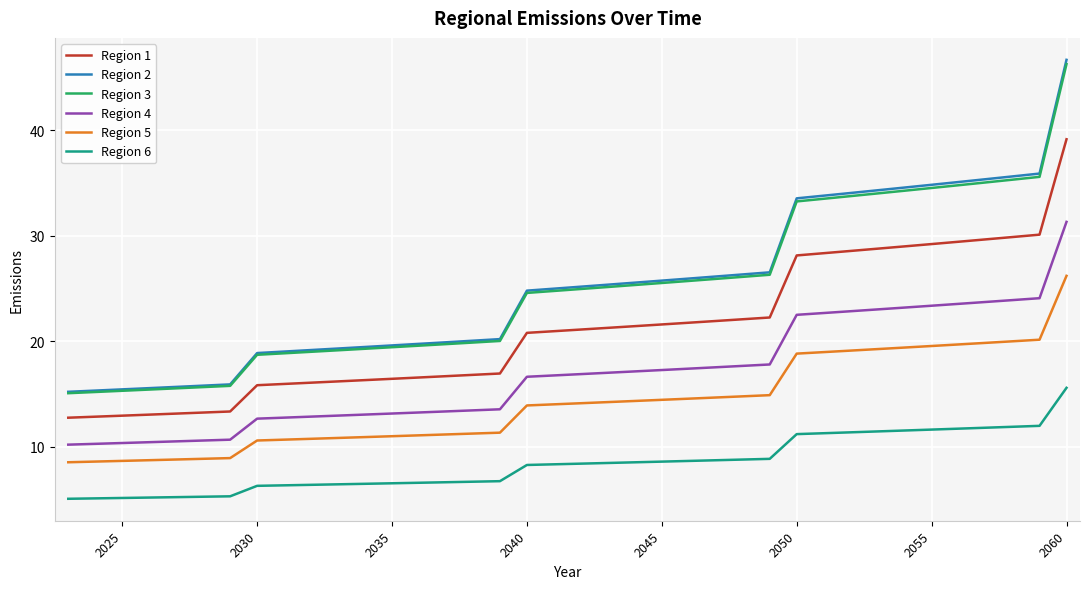

Which series has the largest range (max minus min)?

Region 2